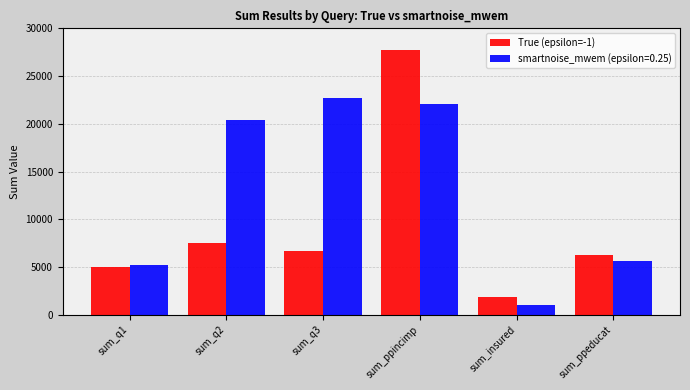

Between sum_q3 and sum_ppeducat, which series saw the biggest shift?

smartnoise_mwem (epsilon=0.25)